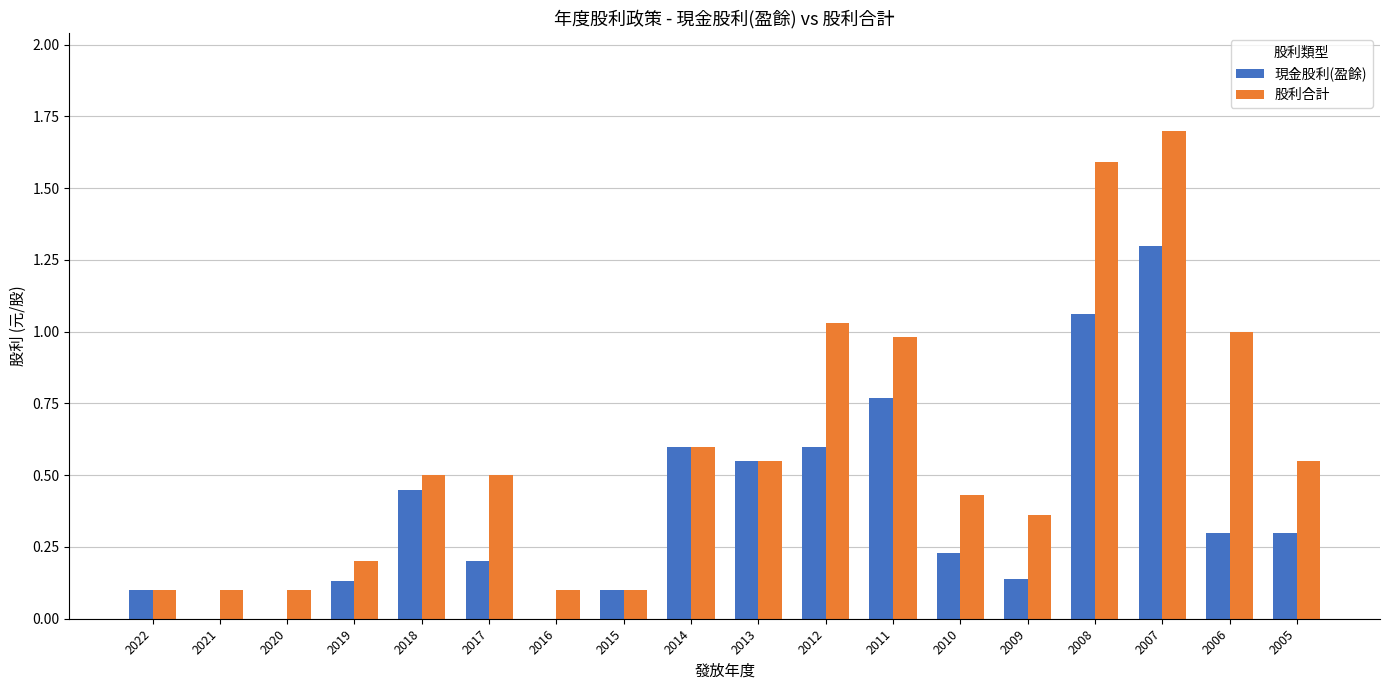

Which series has the largest total across all categories?

股利合計